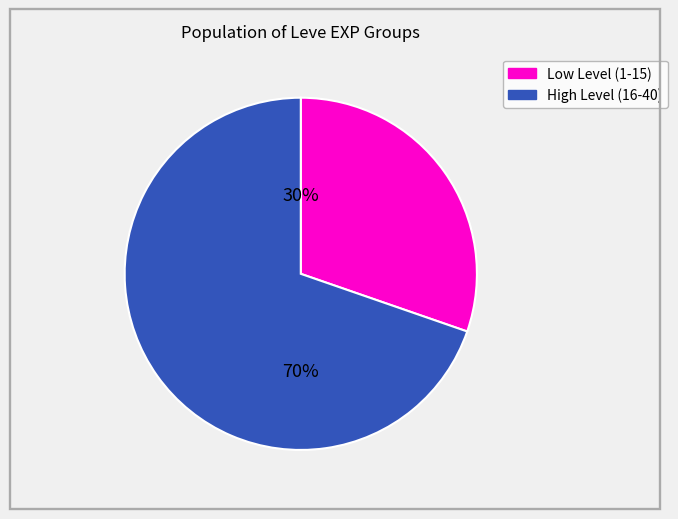

To the nearest percent, what is the average slice percentage?

50%